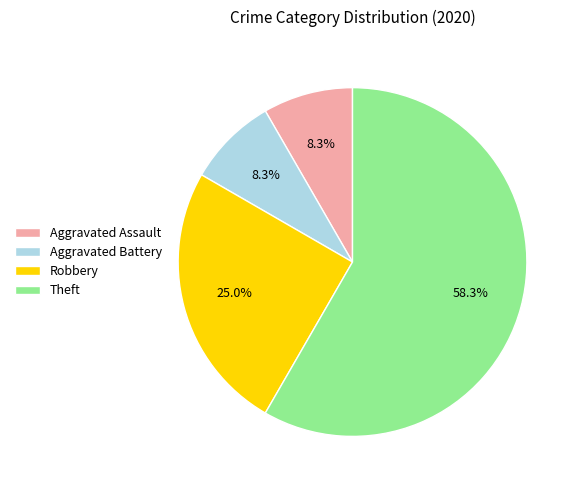

To the nearest percent, what portion does Robbery represent?

25%